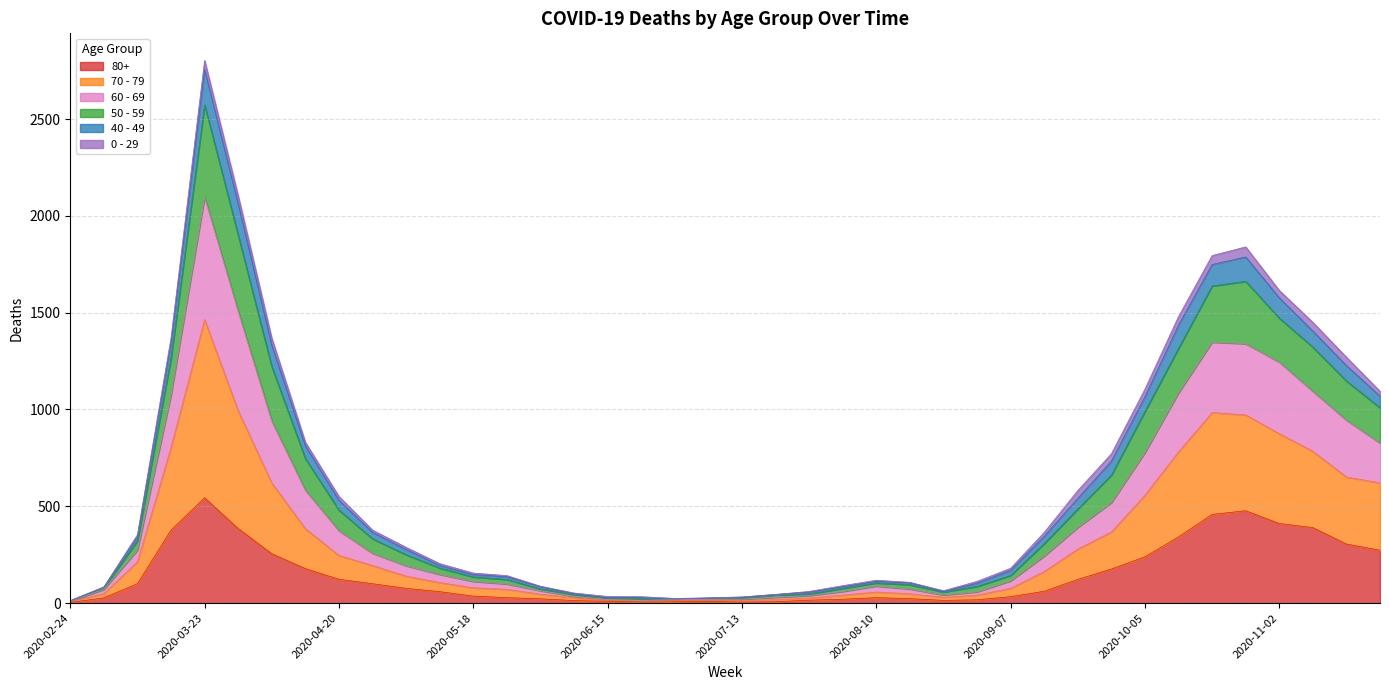

Is it true that 70 - 79 equals 844 at 2020-09-28?

False